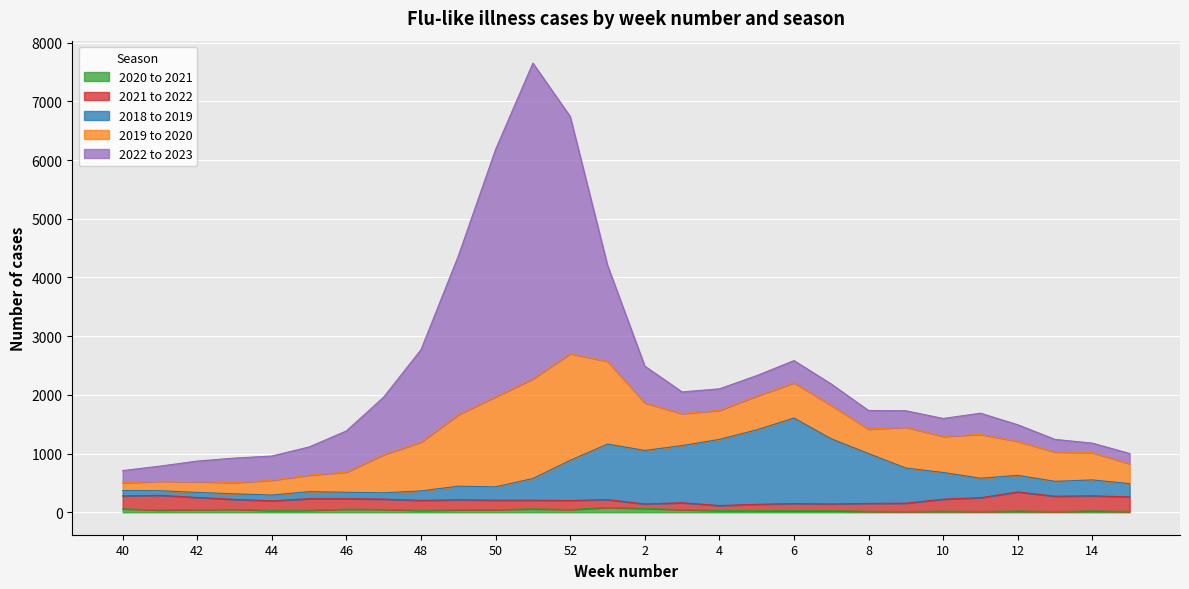

The value of 2019 to 2020 at 4 is 495. True or false?

True